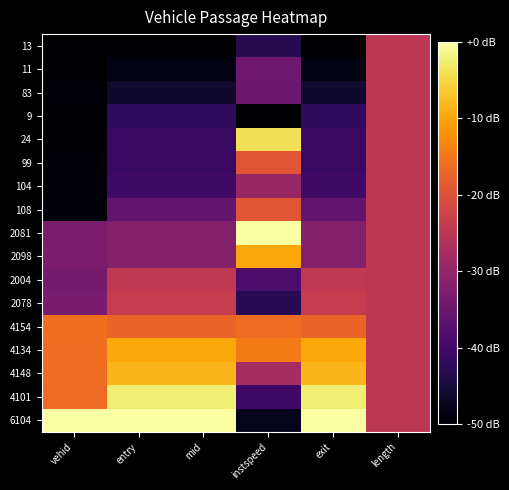

Rank the series by their maximum value, from highest to lowest.

2081, 6104, 4101, 24, 4148, 4134, 2098, 4154, 108, 99, 2078, 2004, 13, 11, 83, 9, 104